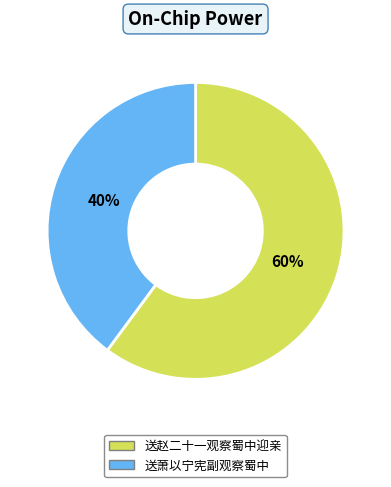

True or false: 送萧以宁宪副观察蜀中 accounts for 40% of the total.

True